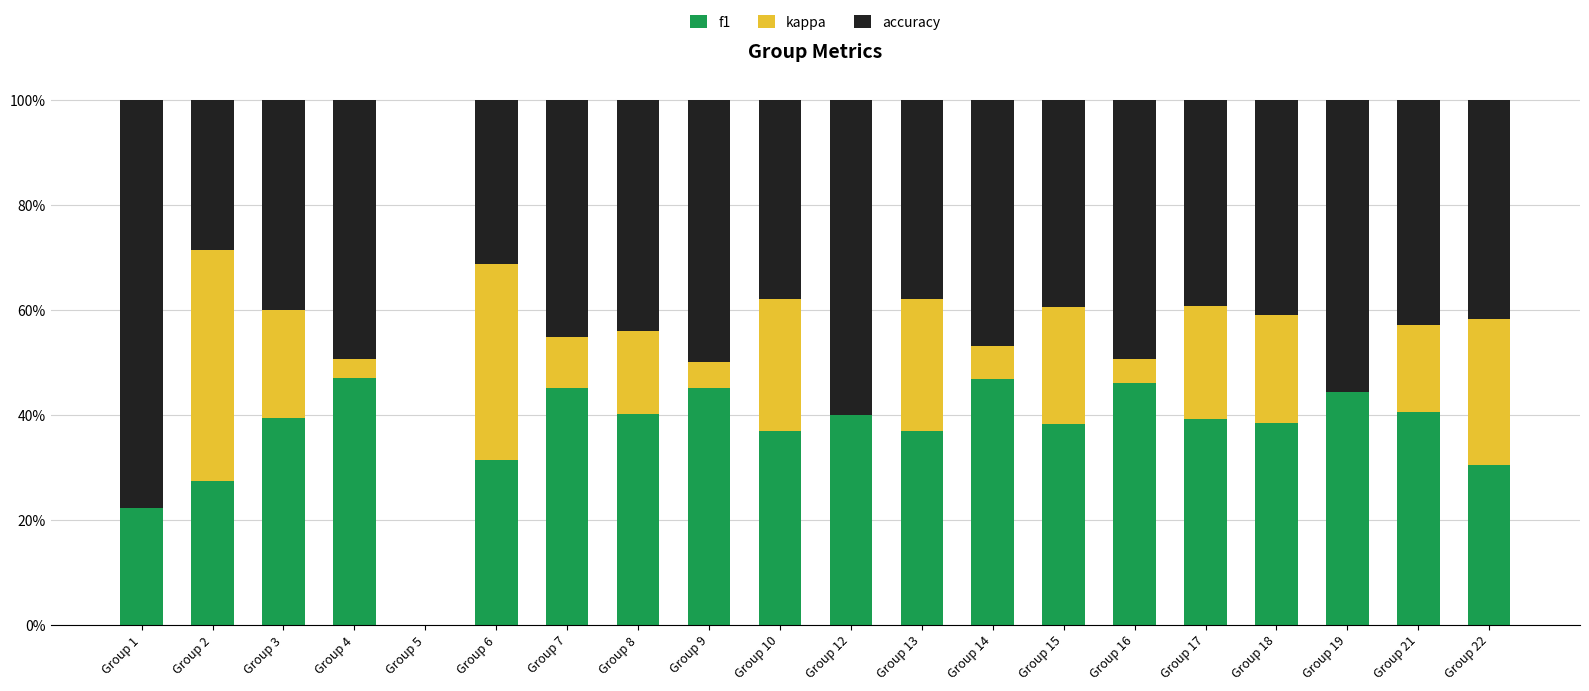

Does the chart contain stacked bars?

Yes